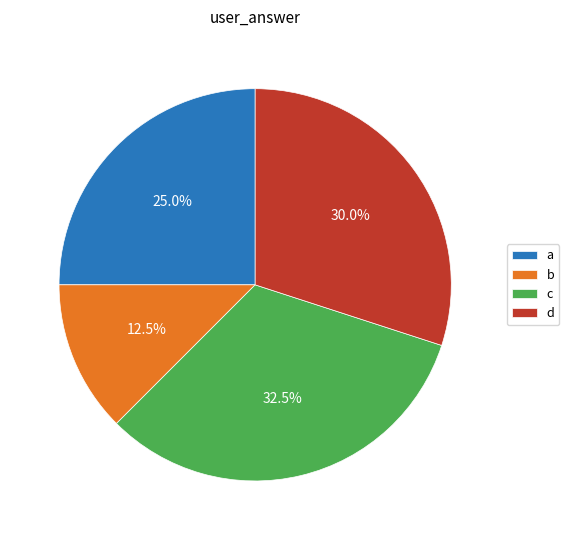

To the nearest percent, what is the difference between the largest and smallest slice percentages?

20%